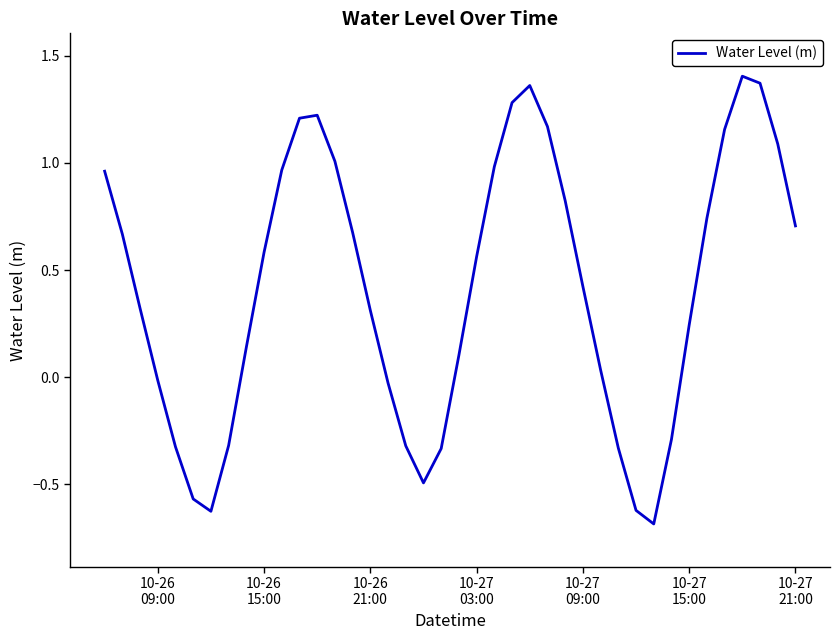

What is the sum of all values?

16.6